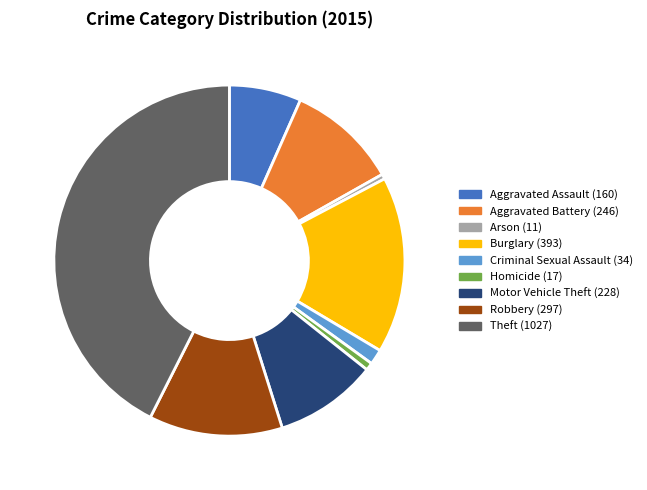

Which slice is the largest?

Theft